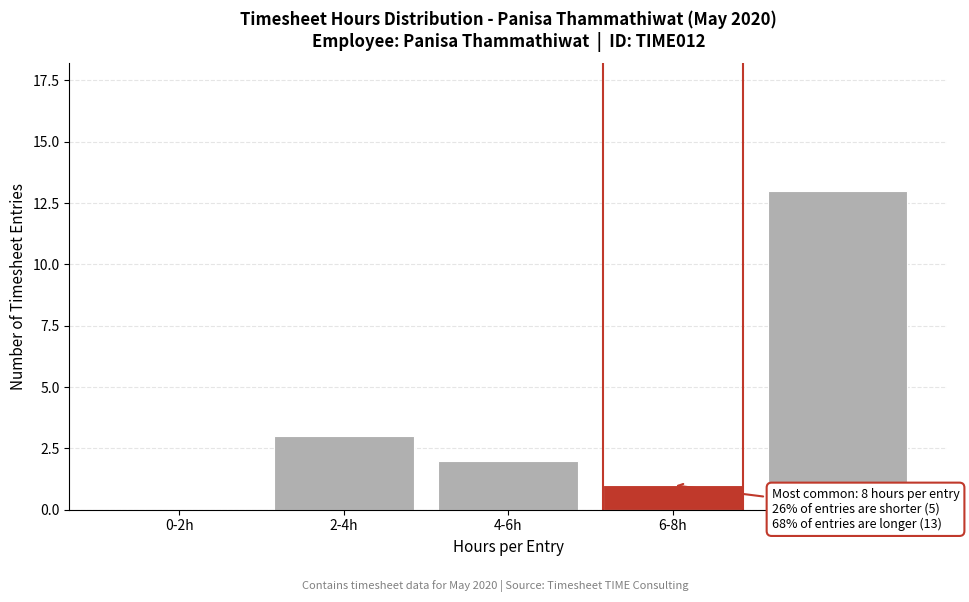

Reading left to right, list all the values displayed in this chart.

0-2h=0	2-4h=3	4-6h=2	6-8h=1	8-10h=13